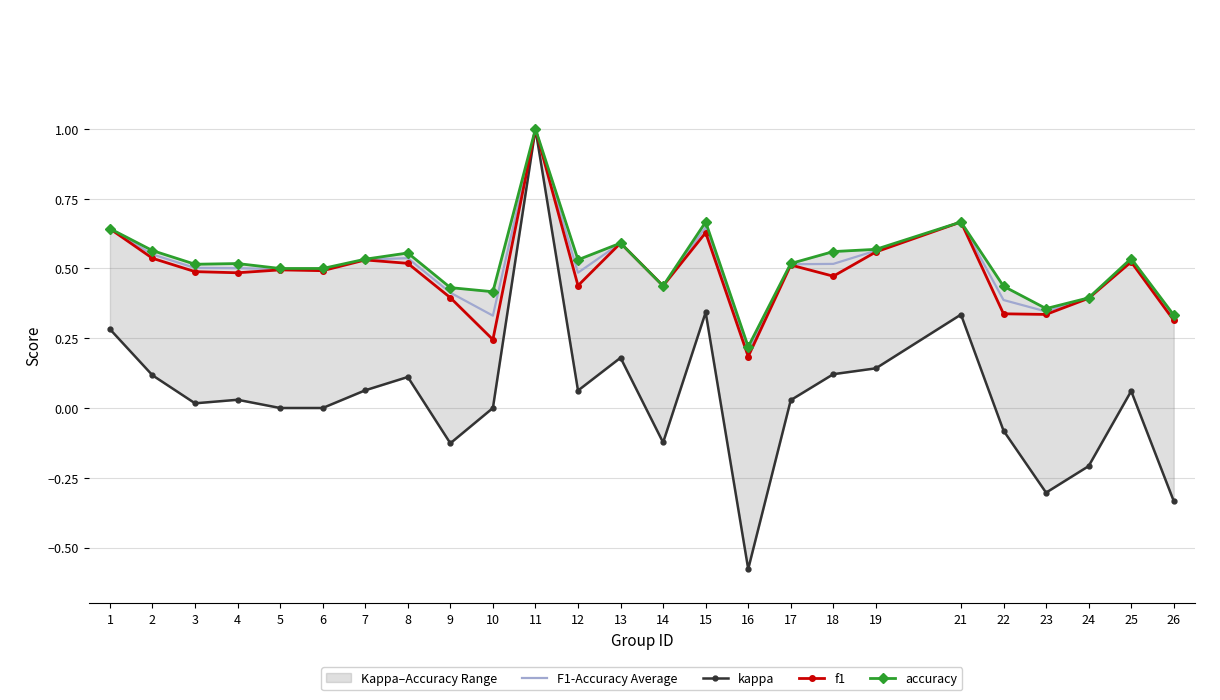

Reading left to right, extract all data points from this chart.

F1-Accuracy Average: 1=0.6	2=0.6	3=0.5	4=0.5	5=0.5	6=0.5	7=0.5	8=0.5	9=0.4	10=0.3	11=1.0	12=0.5	13=0.6	14=0.4	15=0.6	16=0.2	17=0.5	18=0.5	19=0.6	21=0.7	22=0.4	23=0.3	24=0.4	25=0.5	26=0.3
kappa: 1=0.3	2=0.1	3=0.0	4=0.0	5=0.0	6=0.0	7=0.1	8=0.1	9=-0.1	10=0.0	11=1.0	12=0.1	13=0.2	14=-0.1	15=0.3	16=-0.6	17=0.0	18=0.1	19=0.1	21=0.3	22=-0.1	23=-0.3	24=-0.2	25=0.1	26=-0.3
f1: 1=0.6	2=0.5	3=0.5	4=0.5	5=0.5	6=0.5	7=0.5	8=0.5	9=0.4	10=0.2	11=1.0	12=0.4	13=0.6	14=0.4	15=0.6	16=0.2	17=0.5	18=0.5	19=0.6	21=0.7	22=0.3	23=0.3	24=0.4	25=0.5	26=0.3
accuracy: 1=0.6	2=0.6	3=0.5	4=0.5	5=0.5	6=0.5	7=0.5	8=0.6	9=0.4	10=0.4	11=1.0	12=0.5	13=0.6	14=0.4	15=0.7	16=0.2	17=0.5	18=0.6	19=0.6	21=0.7	22=0.4	23=0.4	24=0.4	25=0.5	26=0.3